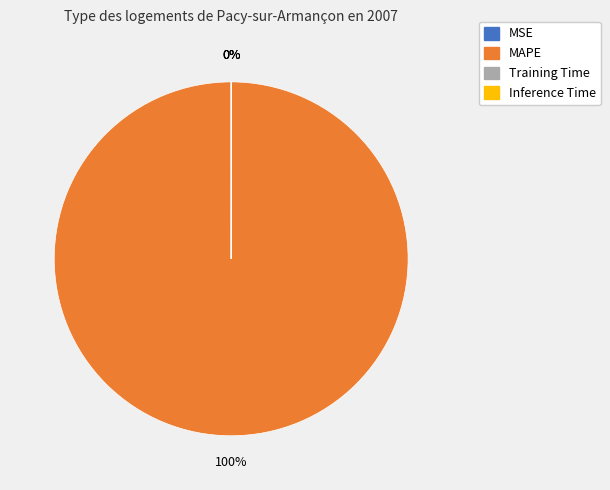

To the nearest percent, what is the difference between the largest and smallest slice percentages?

100%